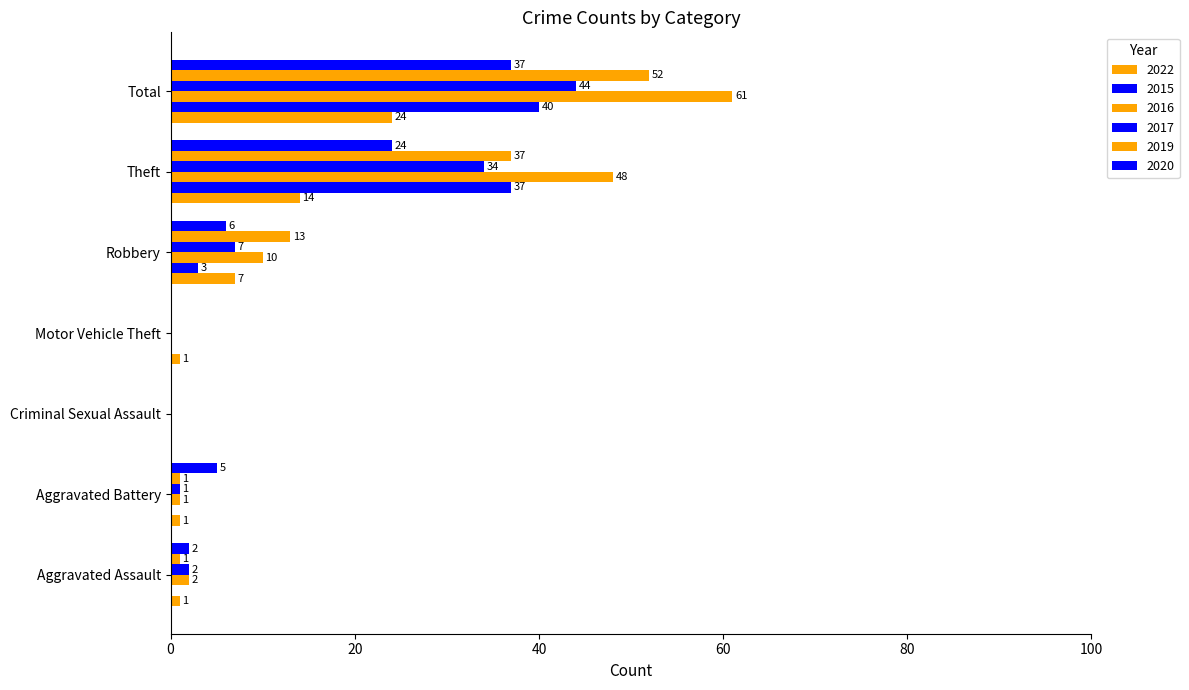

Read the 2022 value at Robbery, to the nearest 10.

10